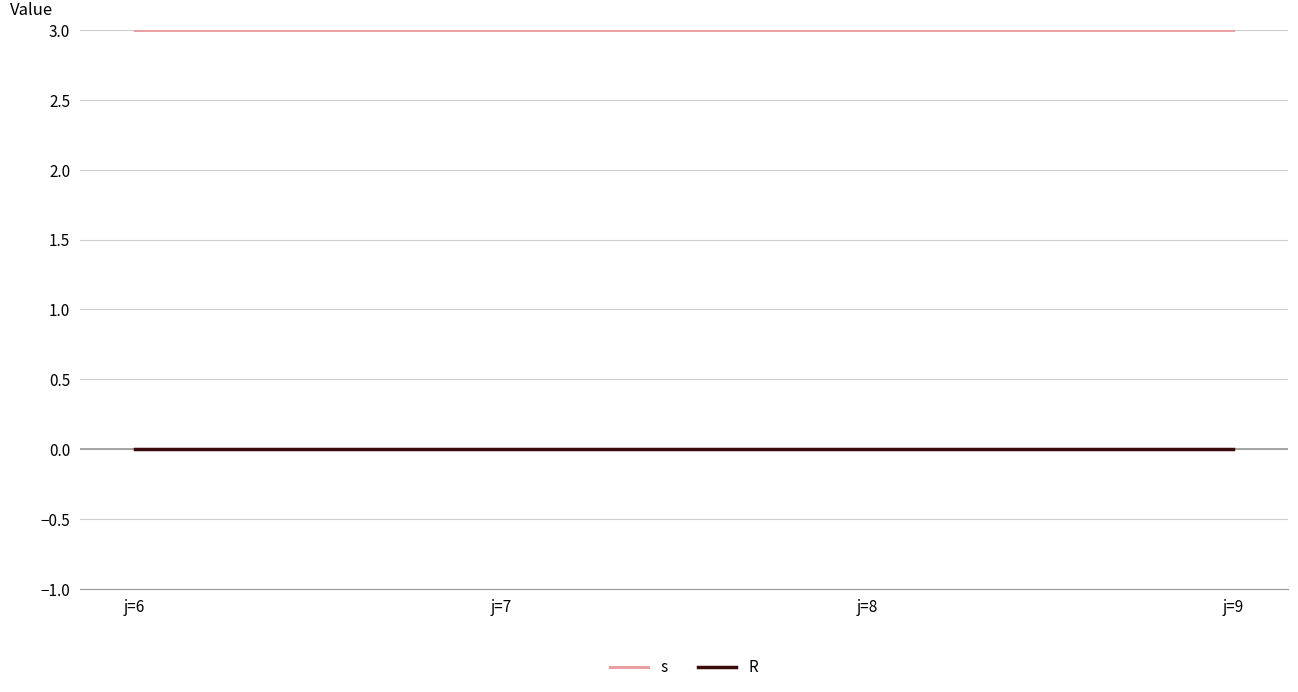

What are all the series names shown in the legend?

s, R